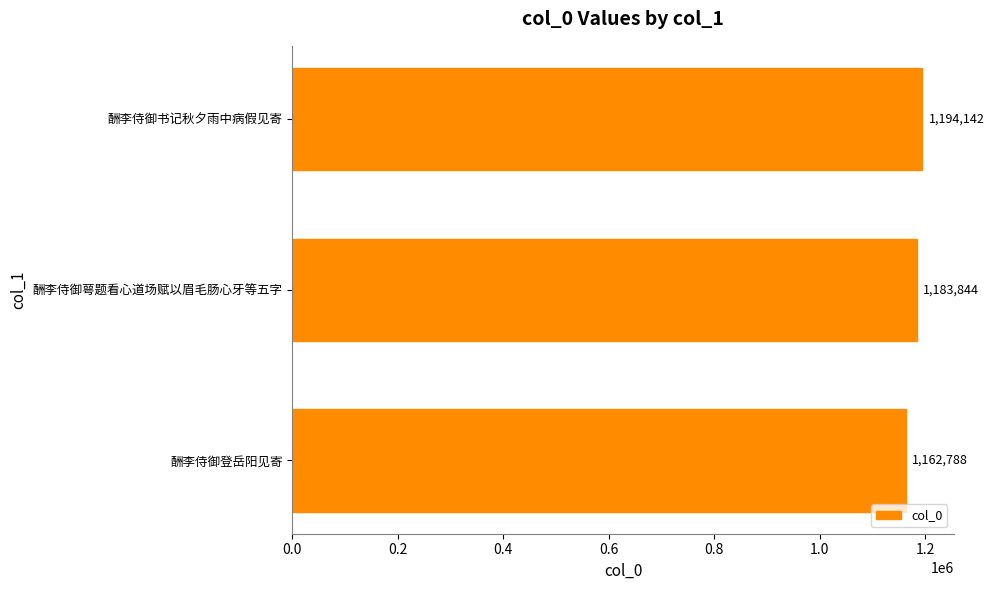

Reading top to bottom, what are all the values shown in this chart?

酬李侍御书记秋夕雨中病假见寄=1194142	酬李侍御萼题看心道场赋以眉毛肠心牙等五字=1183844	酬李侍御登岳阳见寄=1162788